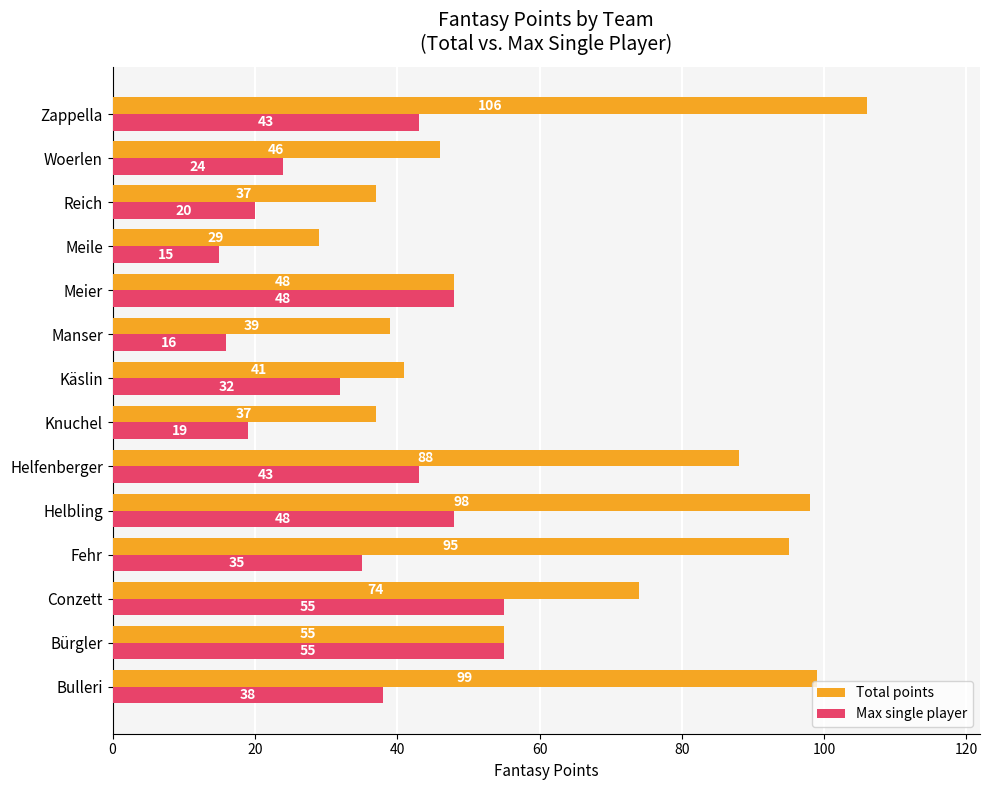

The Max single player series shows 20 at Conzett. True or false?

False